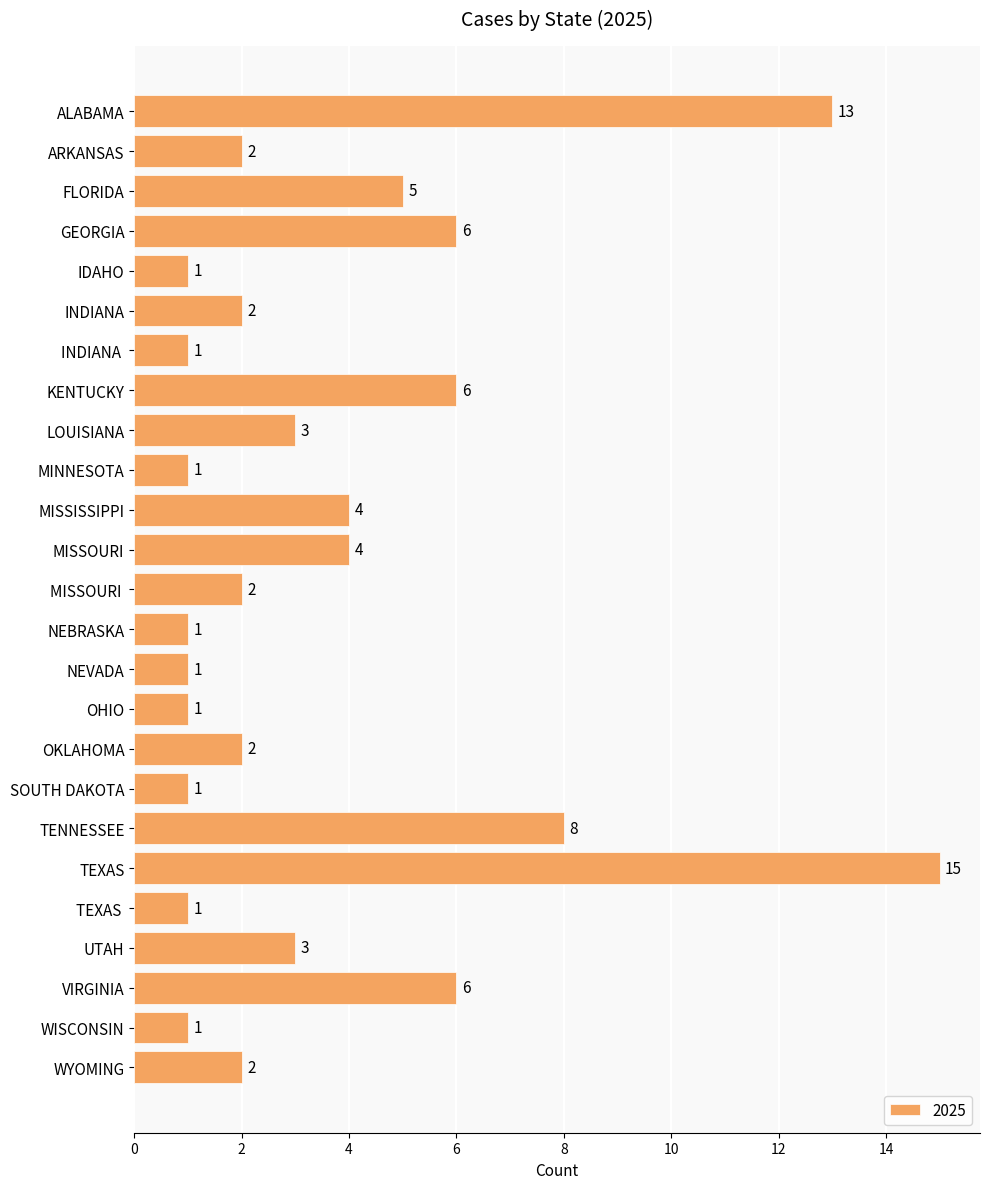

What is the ratio of the value at OHIO to the value at WISCONSIN?

1.0